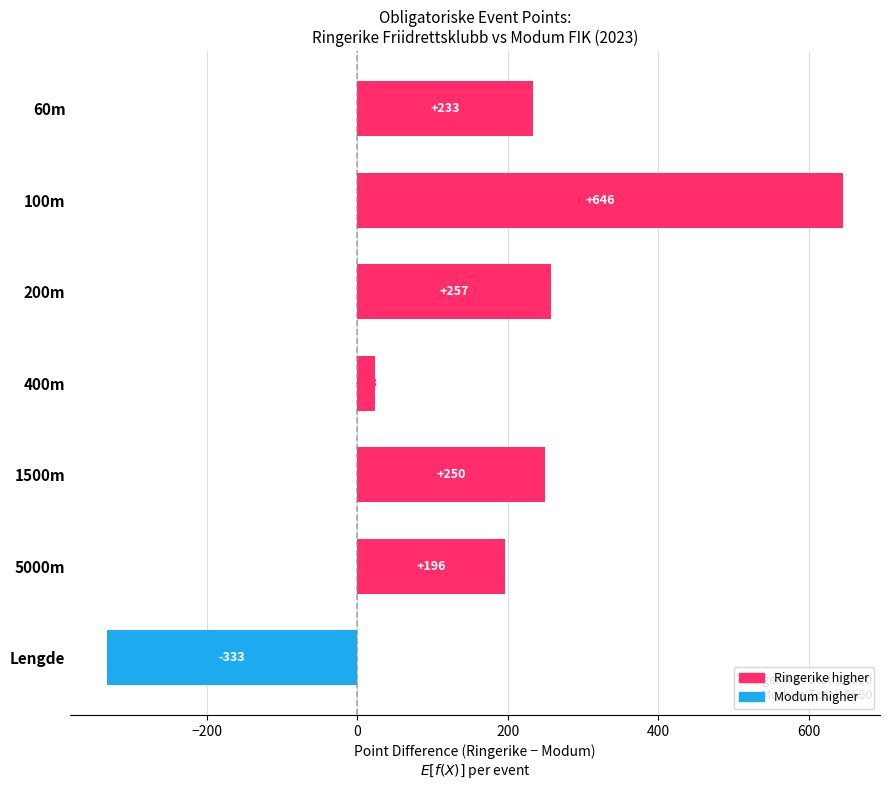

Between 100m and 400m, which is larger?

100m